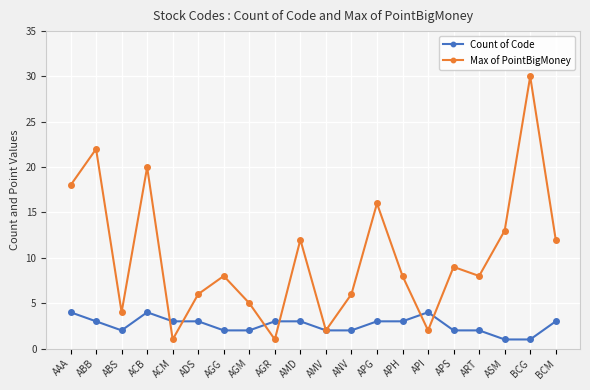

How many lines are shown in the chart?

2